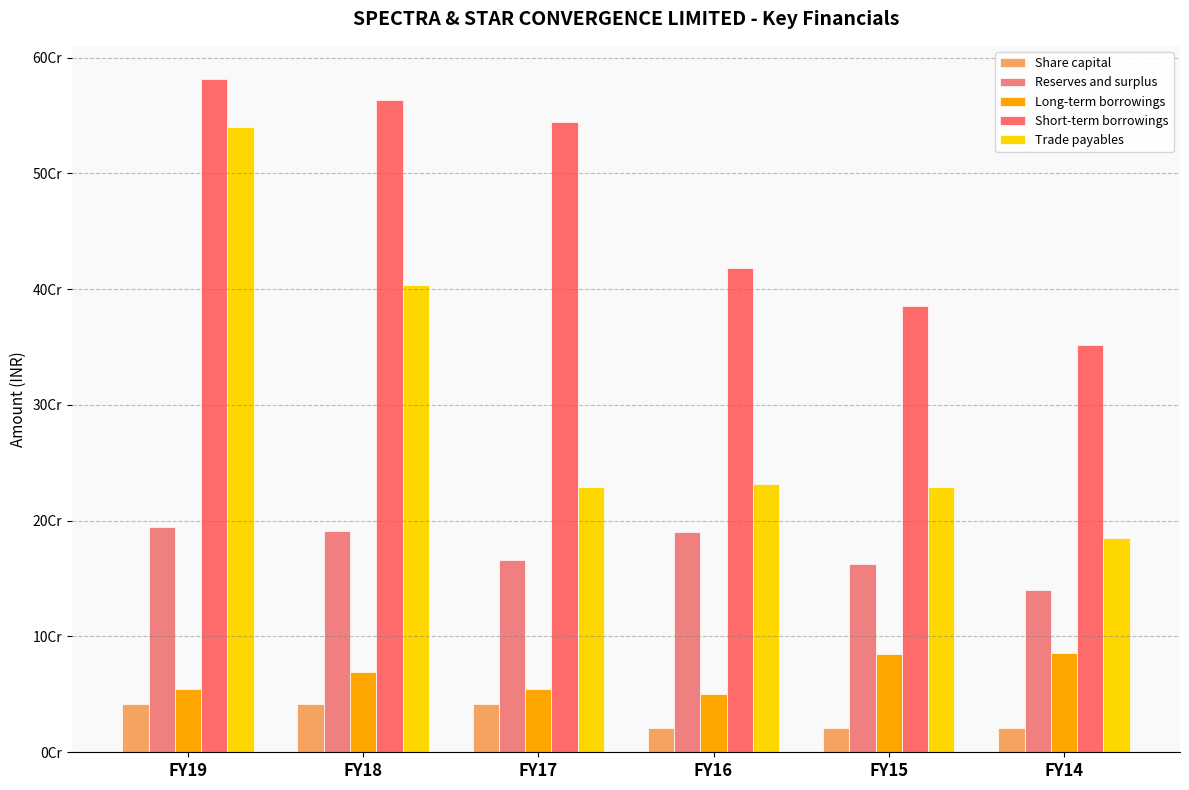

Are the bars grouped side by side (vs. stacked)?

Yes